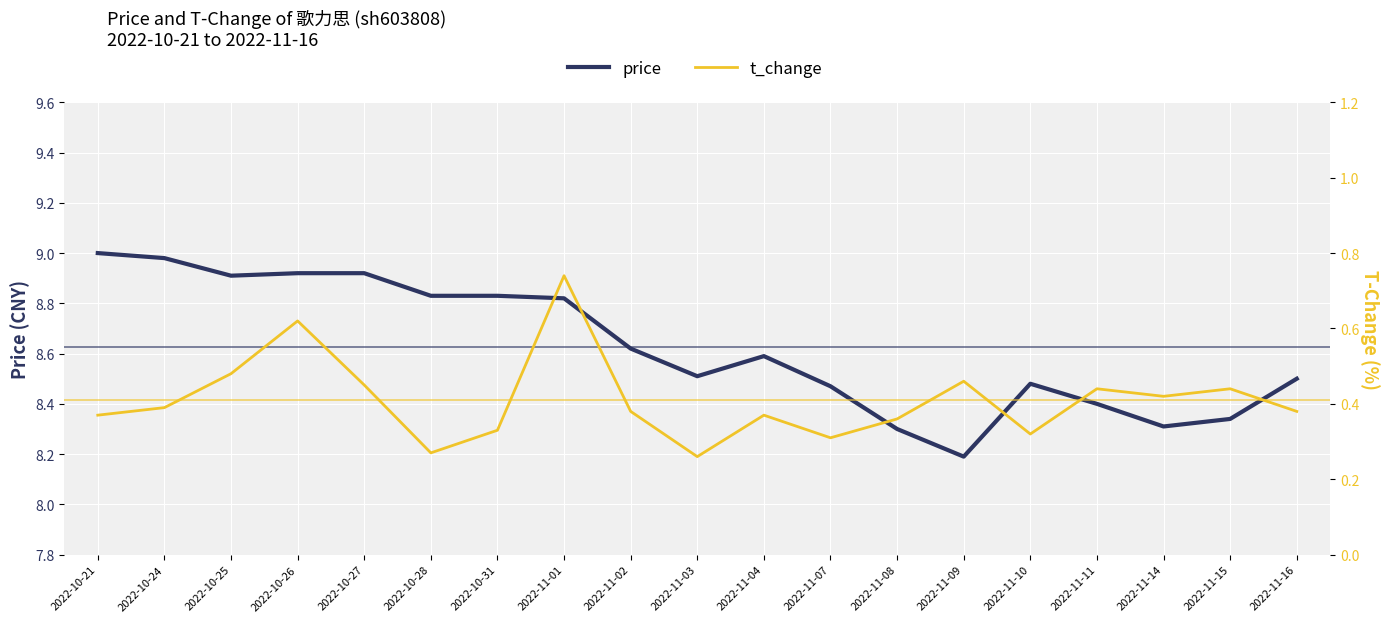

What position from the right is 2022-11-04?

9